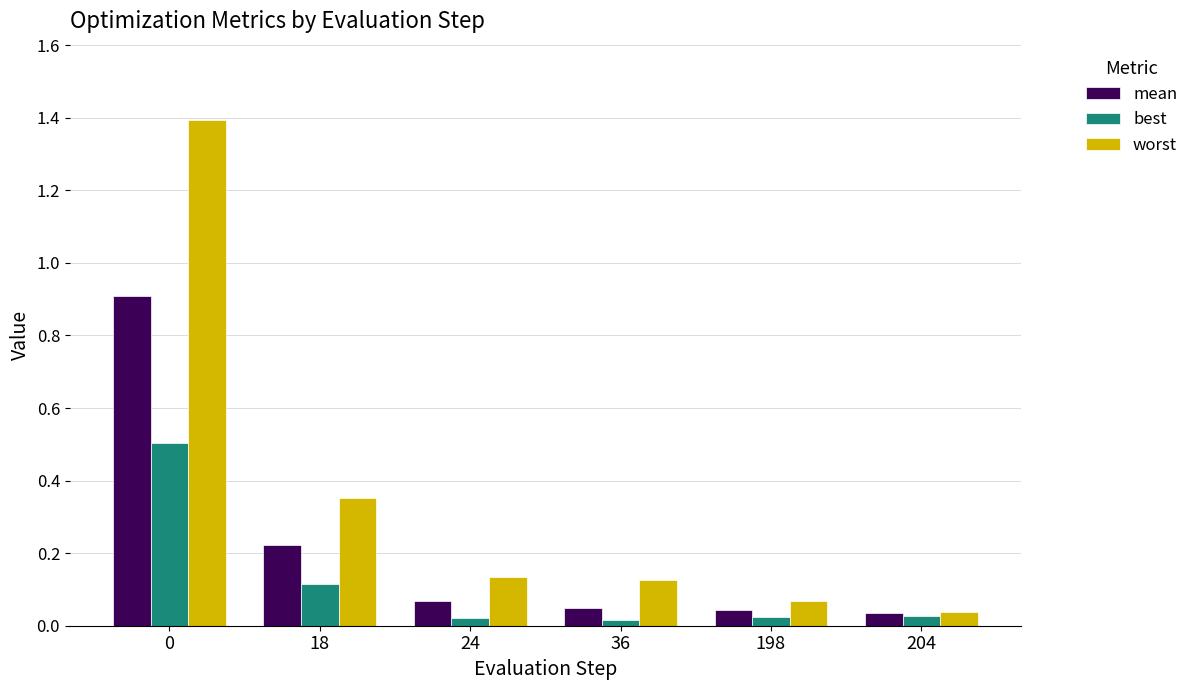

At 198, list the series in order from largest to smallest.

worst, mean, best